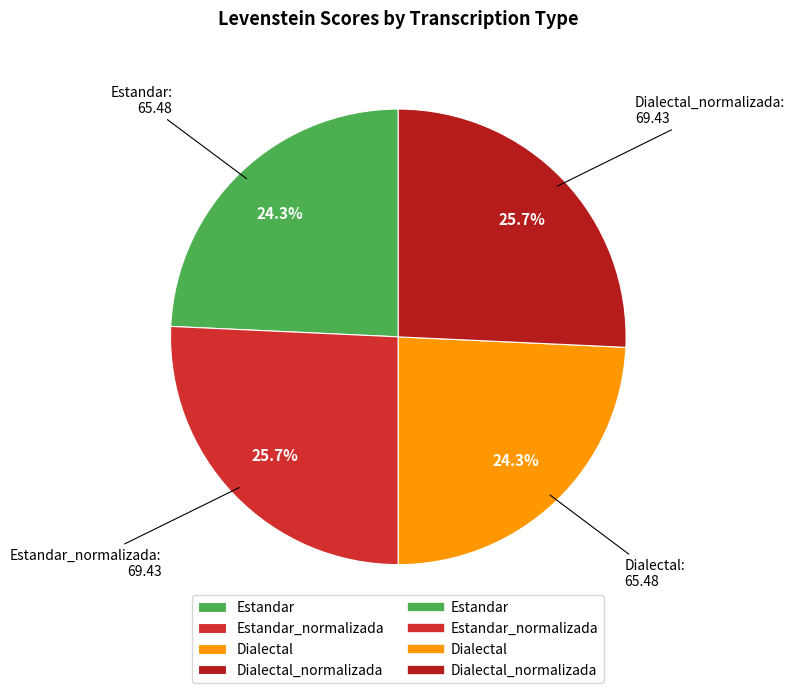

Is the sum of Dialectal_normalizada and Estandar_normalizada greater than half?

Yes